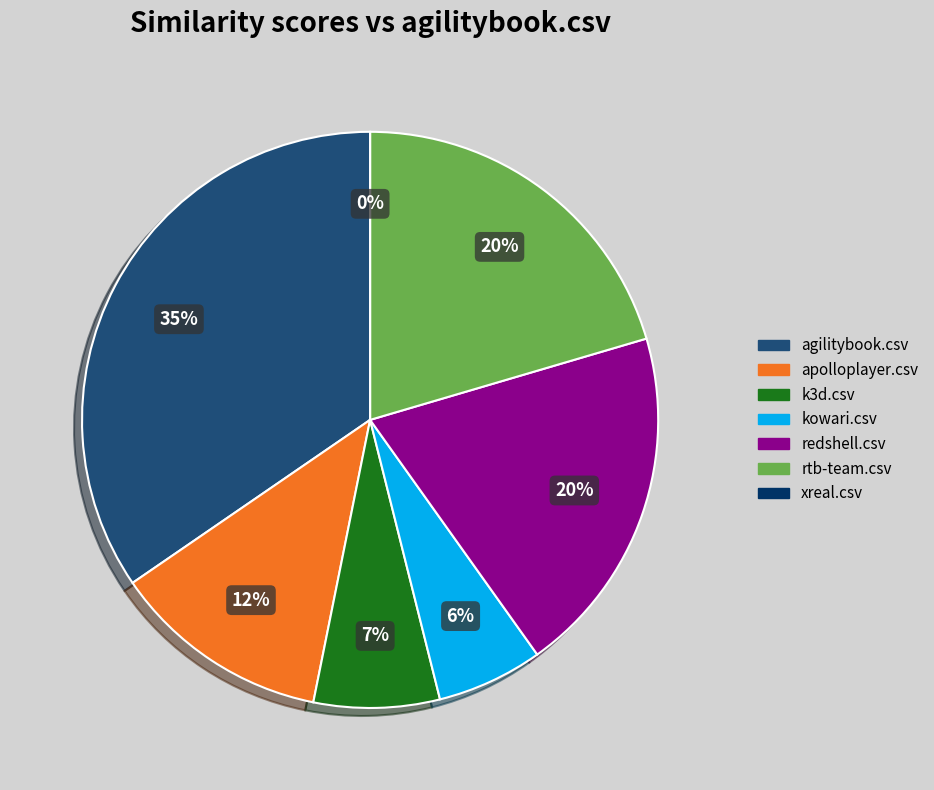

To the nearest percent, what portion does apolloplayer.csv represent?

12%